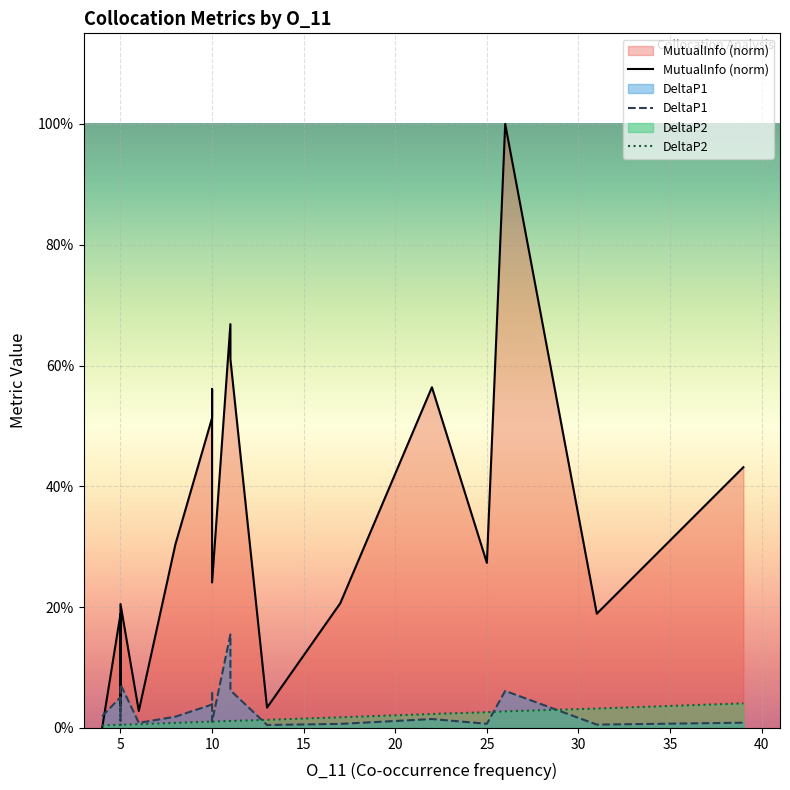

Between 5 and 10, which series saw the biggest shift?

MutualInfo (norm)